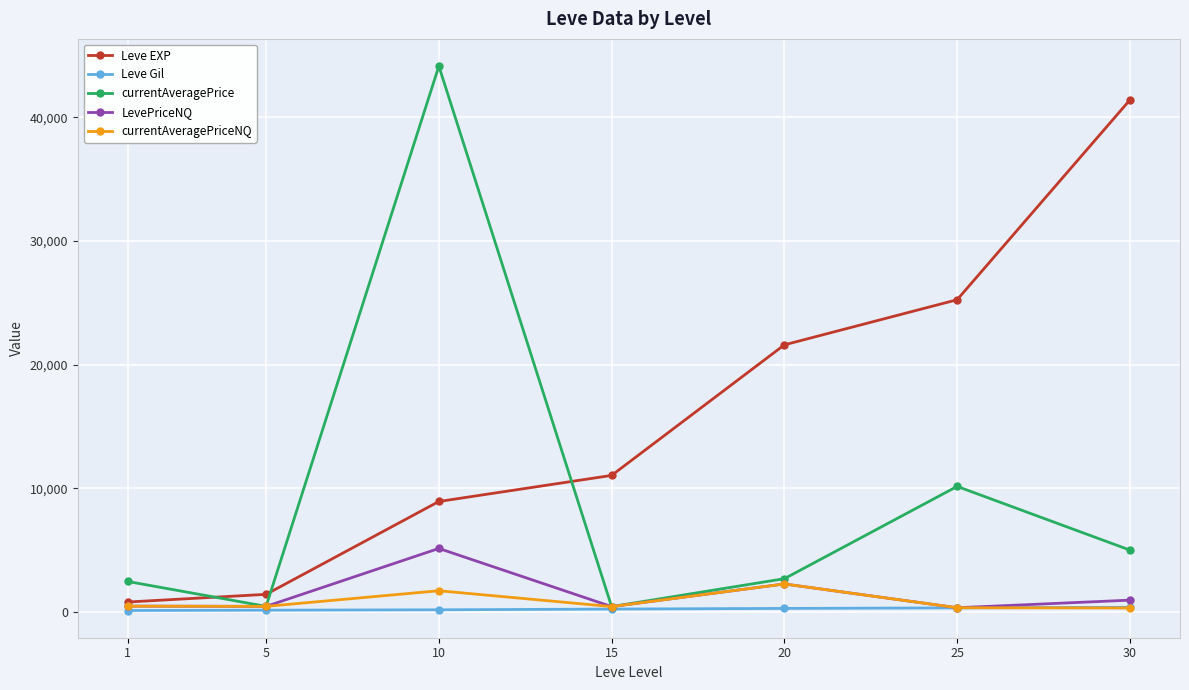

The value of currentAveragePrice at 1 is 4005.1. True or false?

False